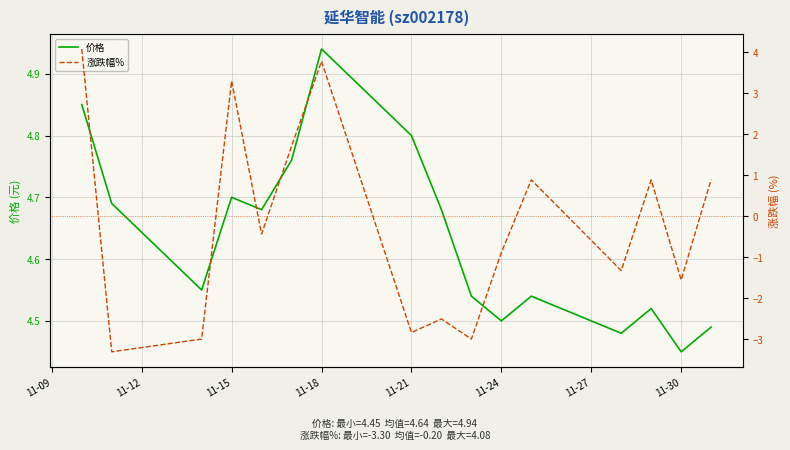

At which label is 价格 closest to 4?

11-30